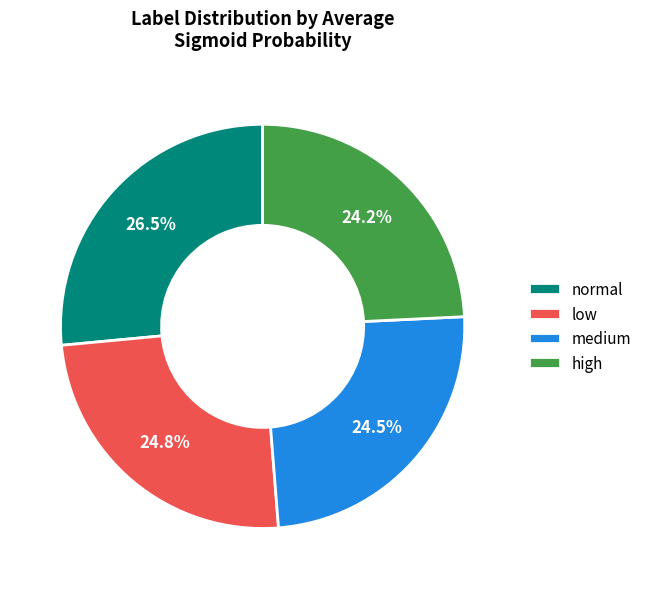

Combined, what portion of the pie is normal and high?

50.7%